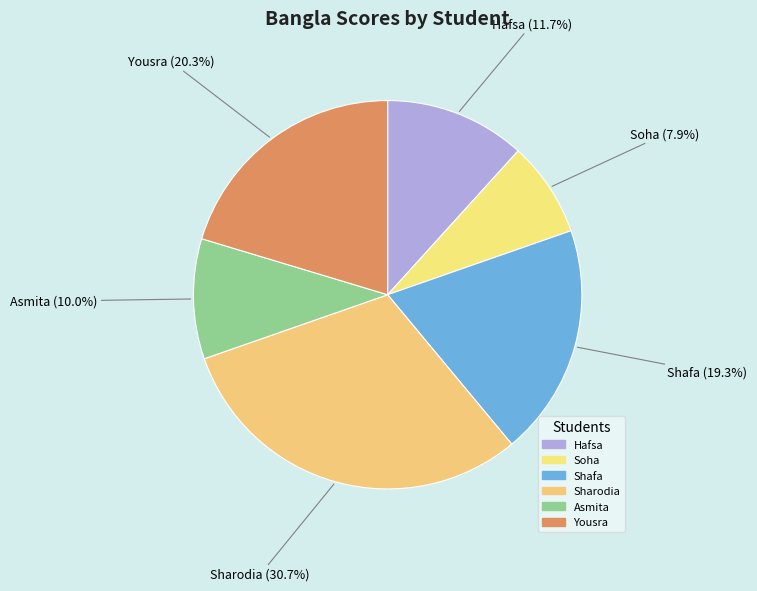

To the nearest percent, what portion does Soha represent?

8%